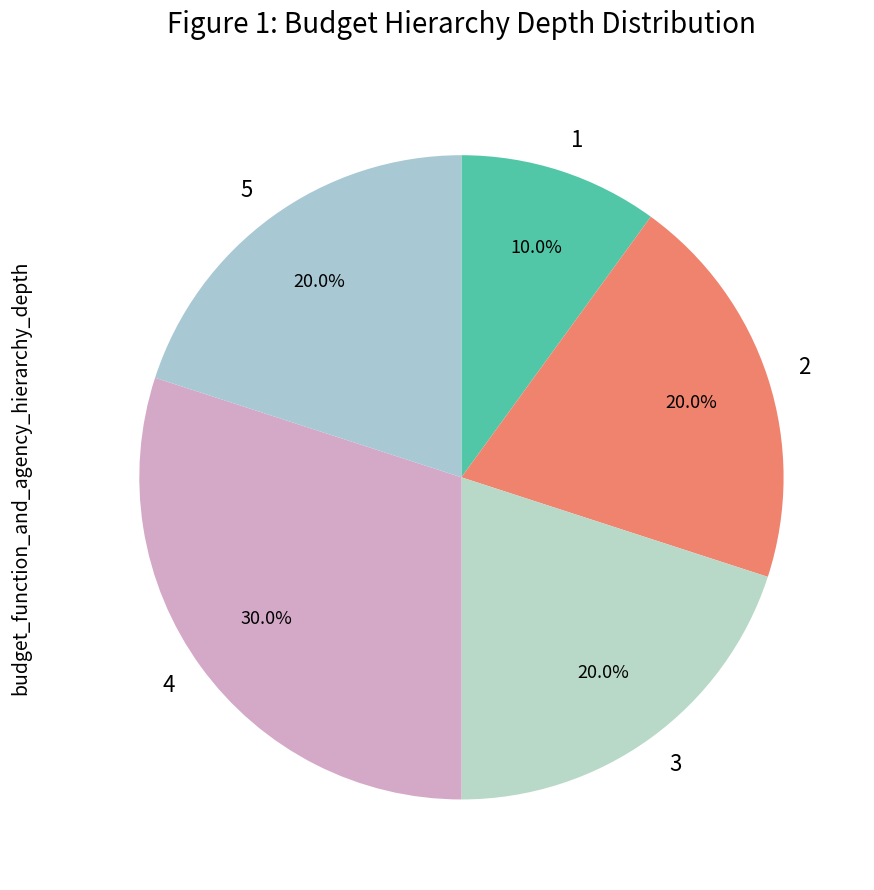

Approximately how many times larger is the value at 4 compared to 5?

1.5